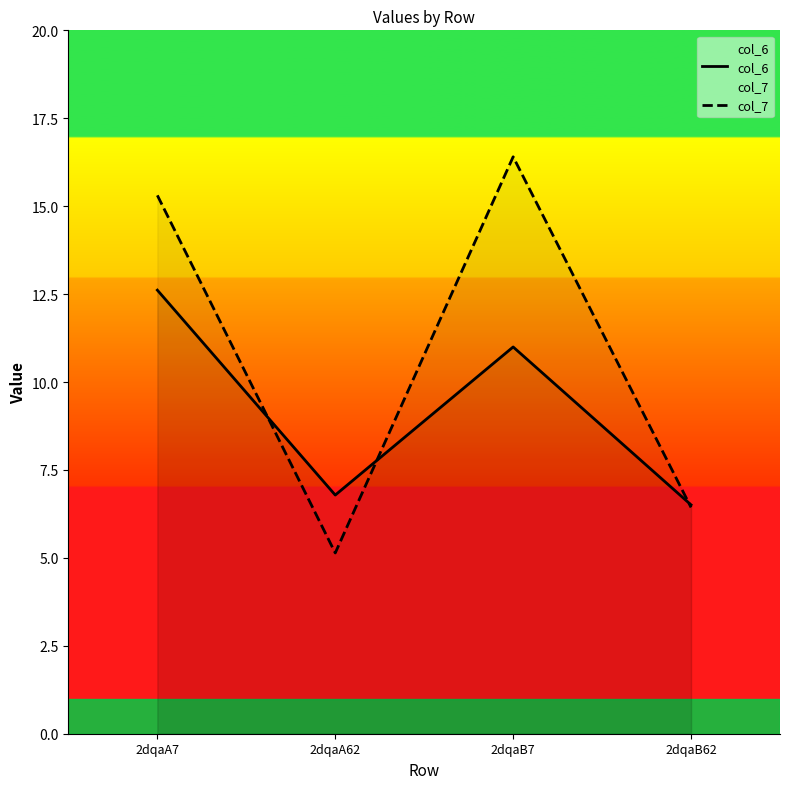

What is the value of the col_7 point at the 4th from the left?

6.4